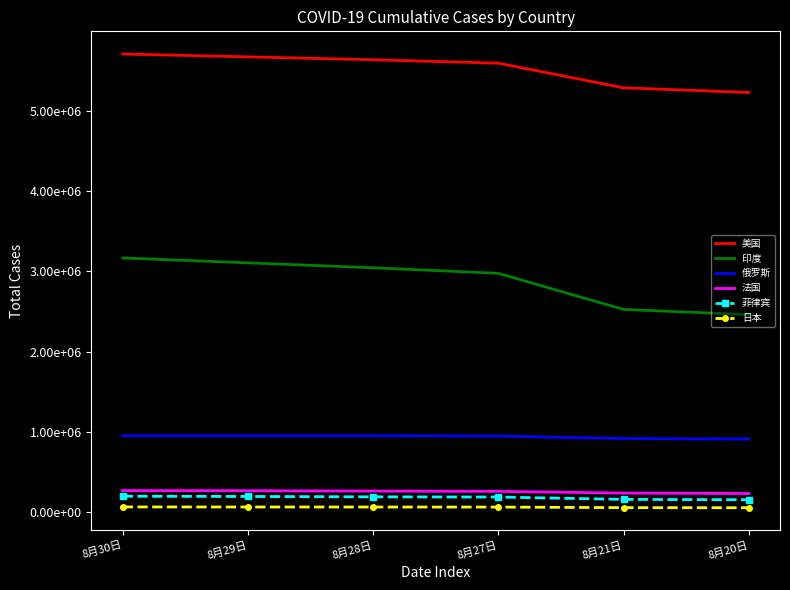

At how many categories does at least one series exceed 606216?

6